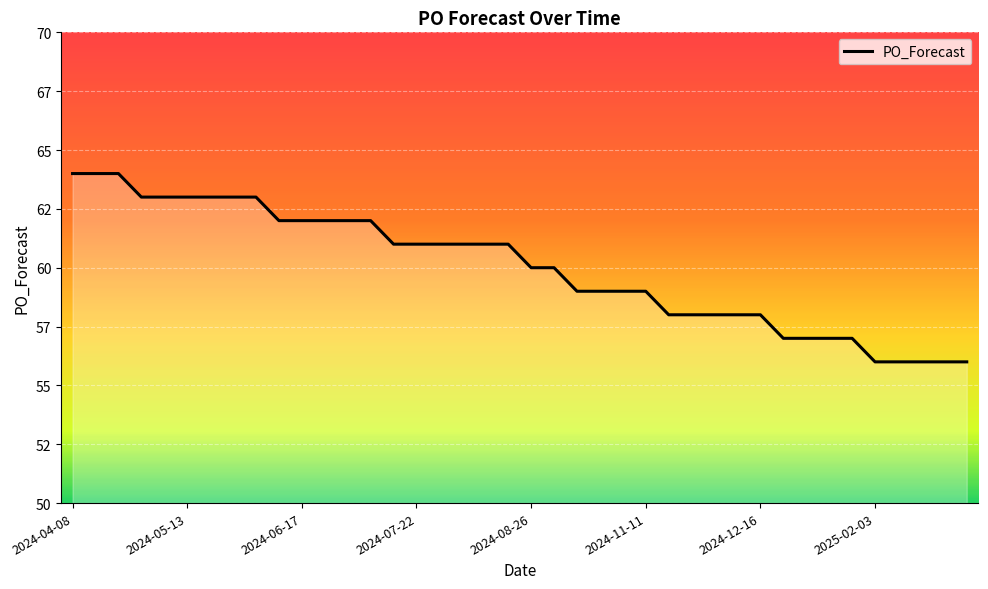

Is this an area chart (filled region under the line)?

Yes